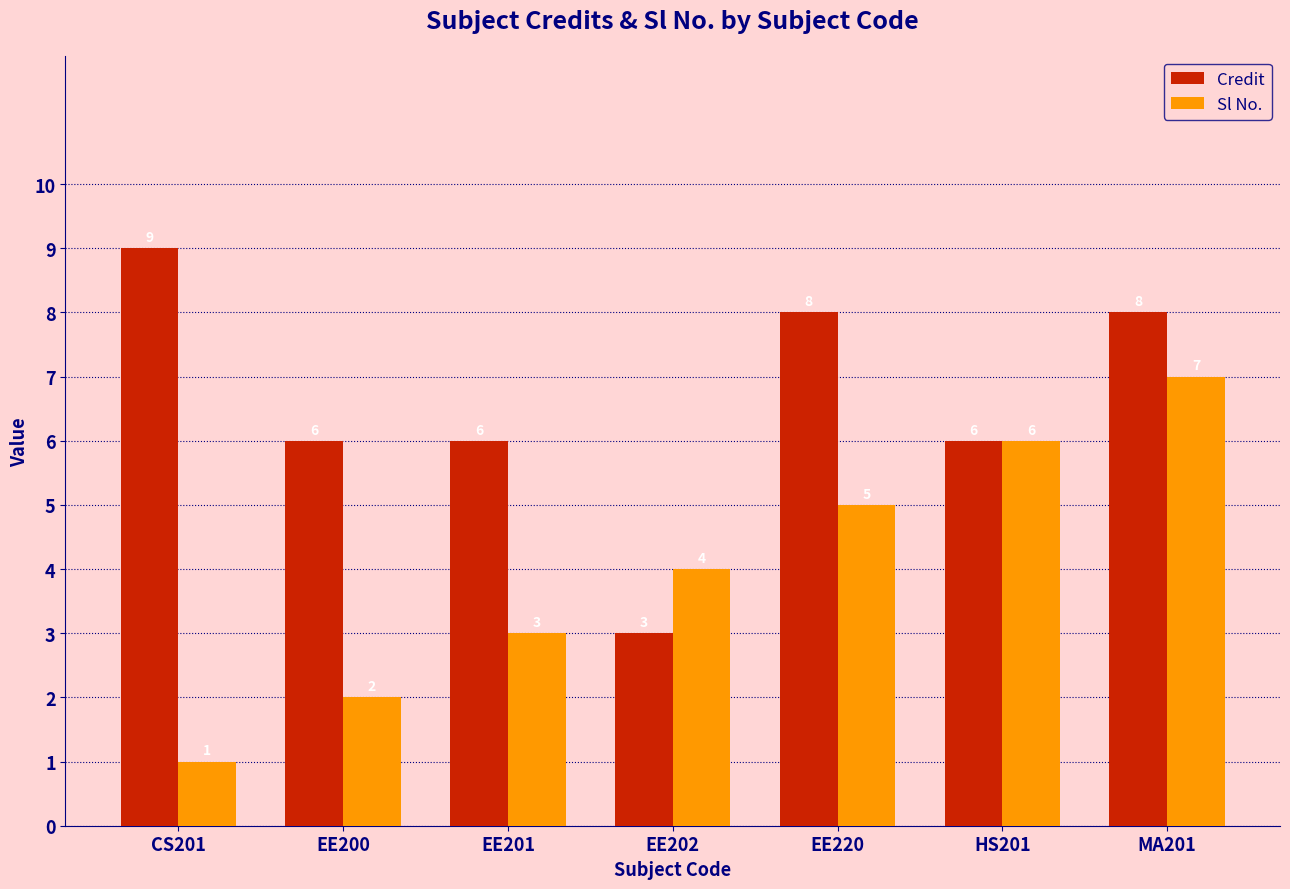

The value of Credit at EE201 is 10. True or false?

False